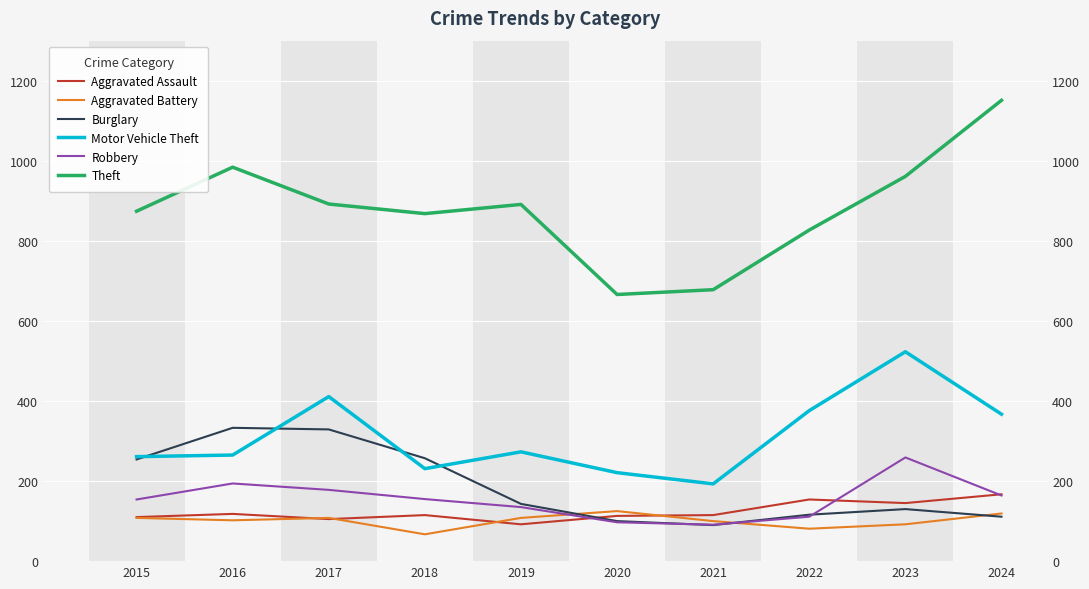

What is the average value of the Aggravated Battery series?

101